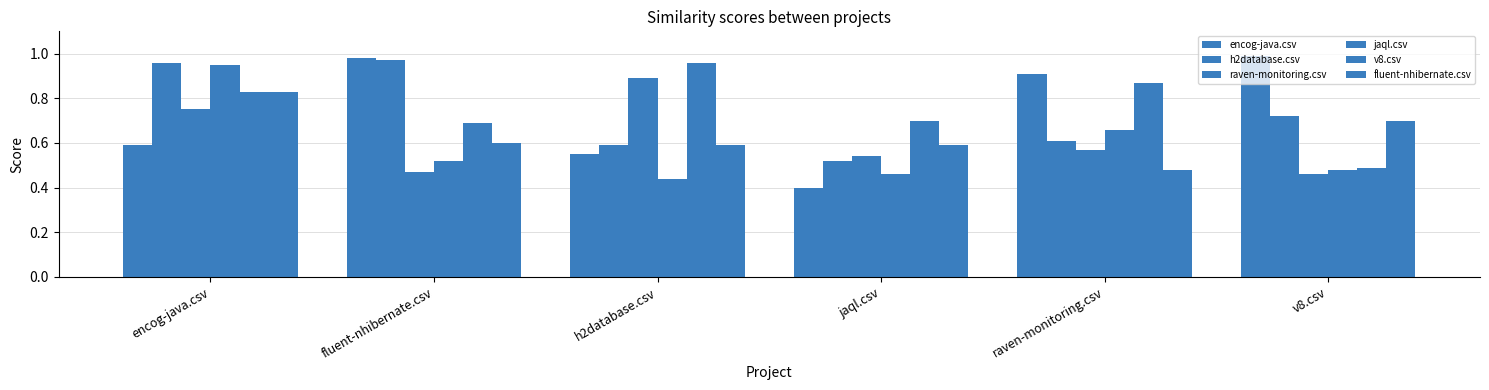

Does the chart contain any negative values?

No